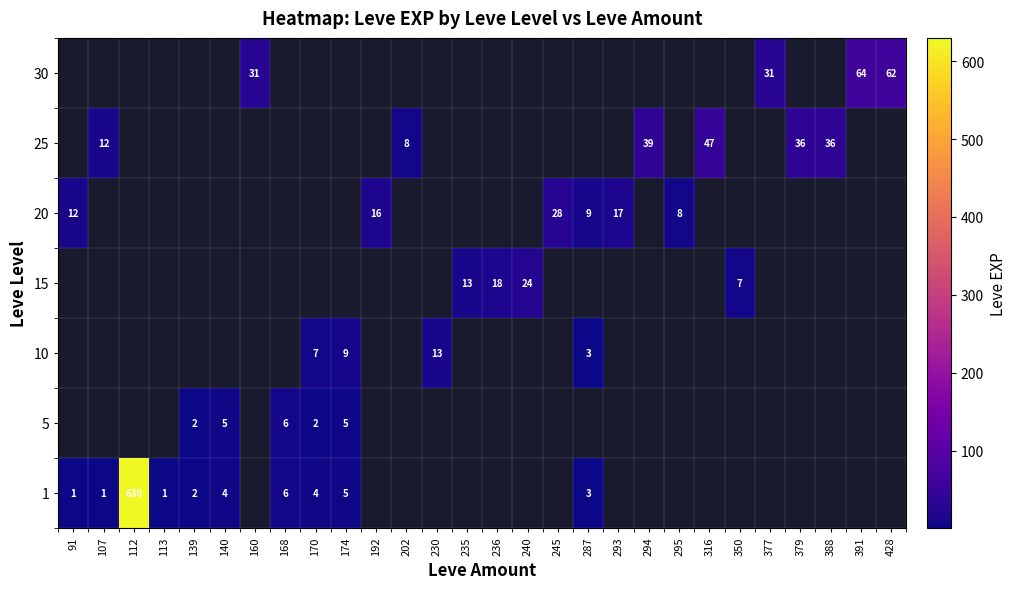

Is it true that 15 equals 7 at 350?

True